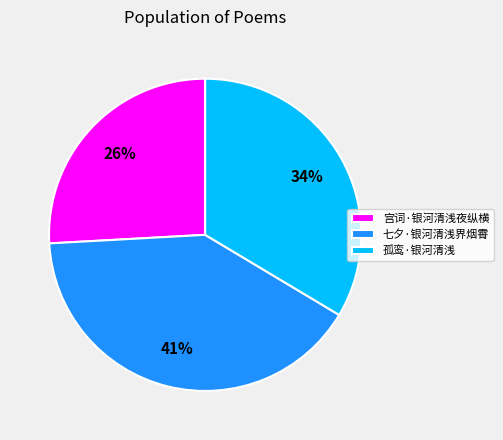

What percentage is the 七夕·银河清浅界烟霄 slice, to the nearest percent?

41%